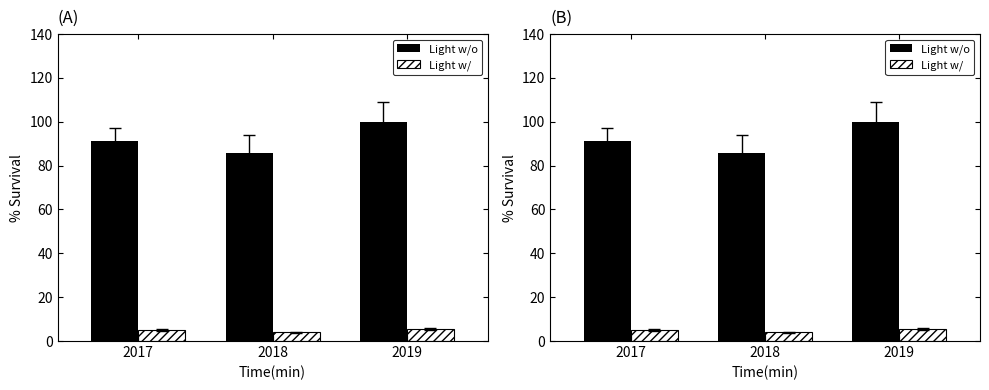

Between 2019 and 2018, which is larger?

2019